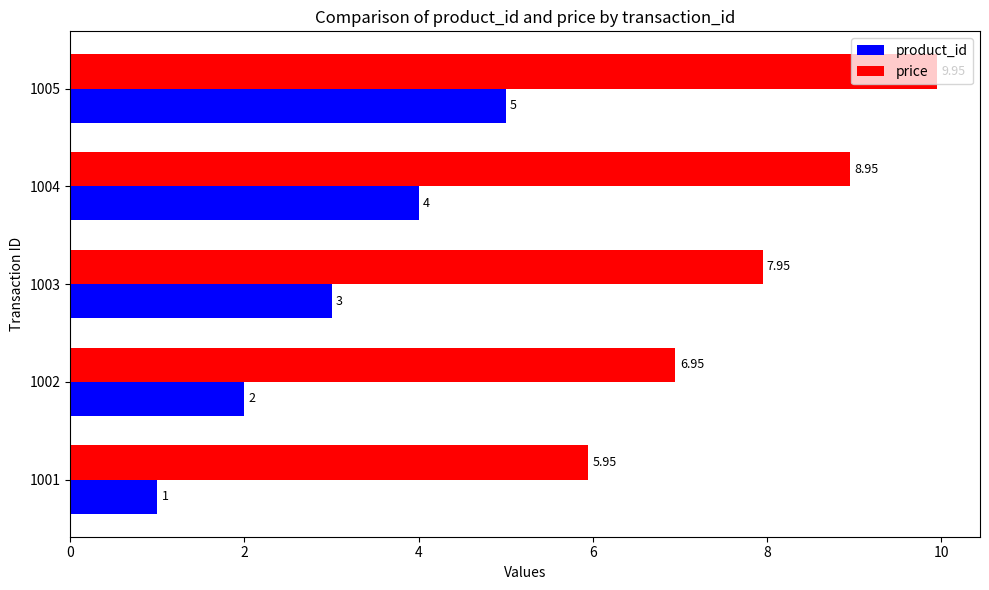

List the series in order of their overall mean, lowest first.

product_id, price